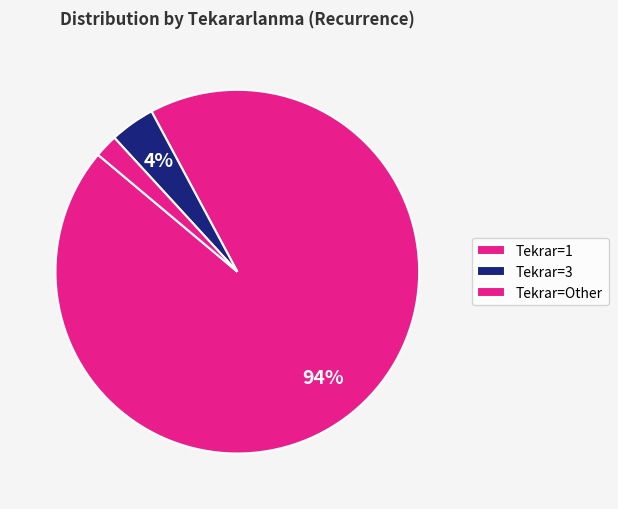

How many slices are in this pie chart?

3